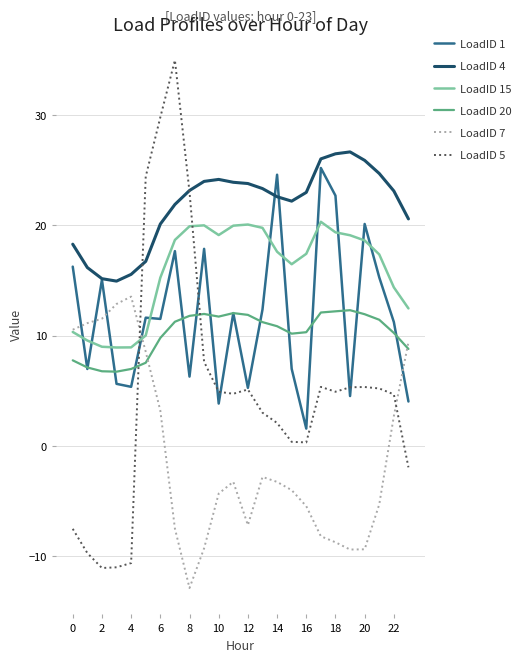

What is the highest value of the LoadID 20 series?

12.3